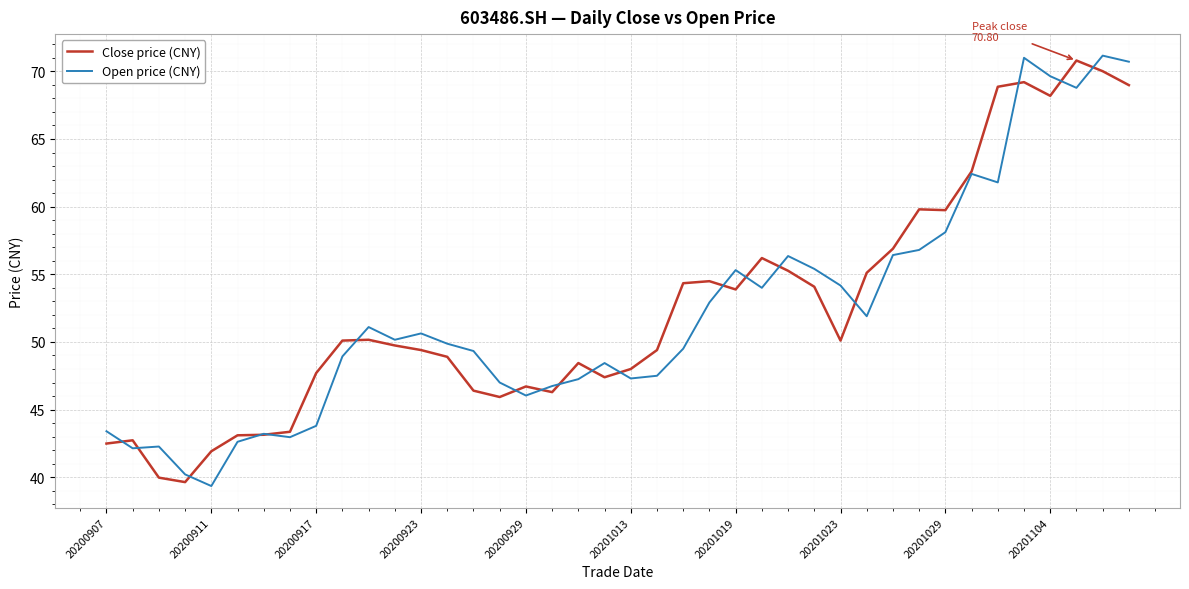

What is the minimum value shown in the chart?

39.4